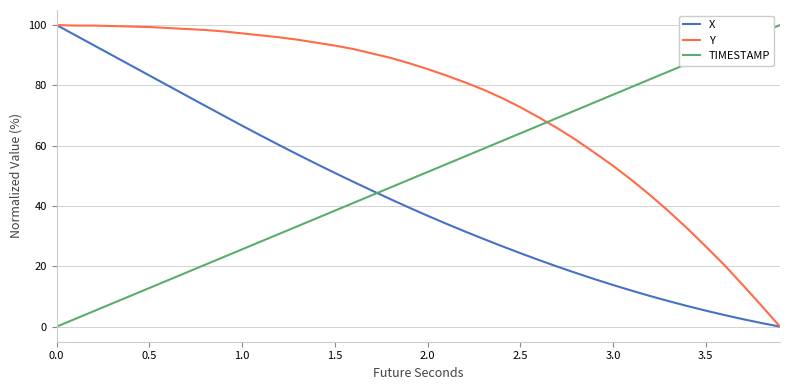

Rank the series by their average value, from lowest to highest.

X, TIMESTAMP, Y